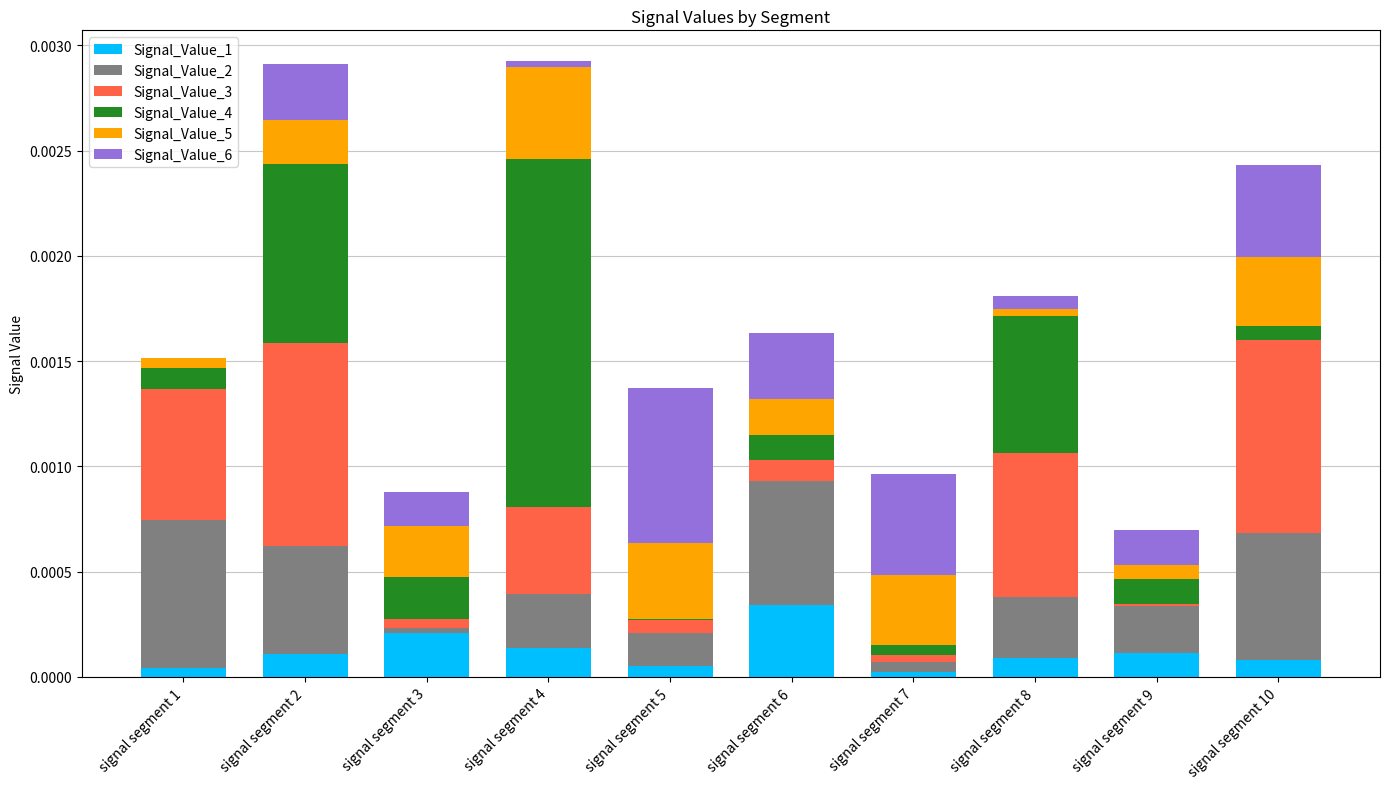

The Signal_Value_1 series shows 0.0 at signal segment 9. True or false?

True